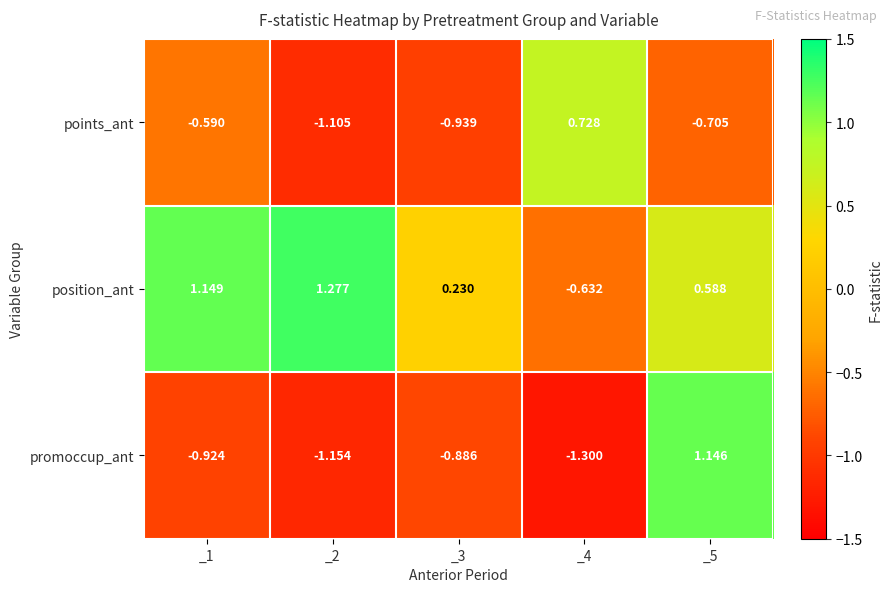

At which category is the sum across all series the highest?

_5